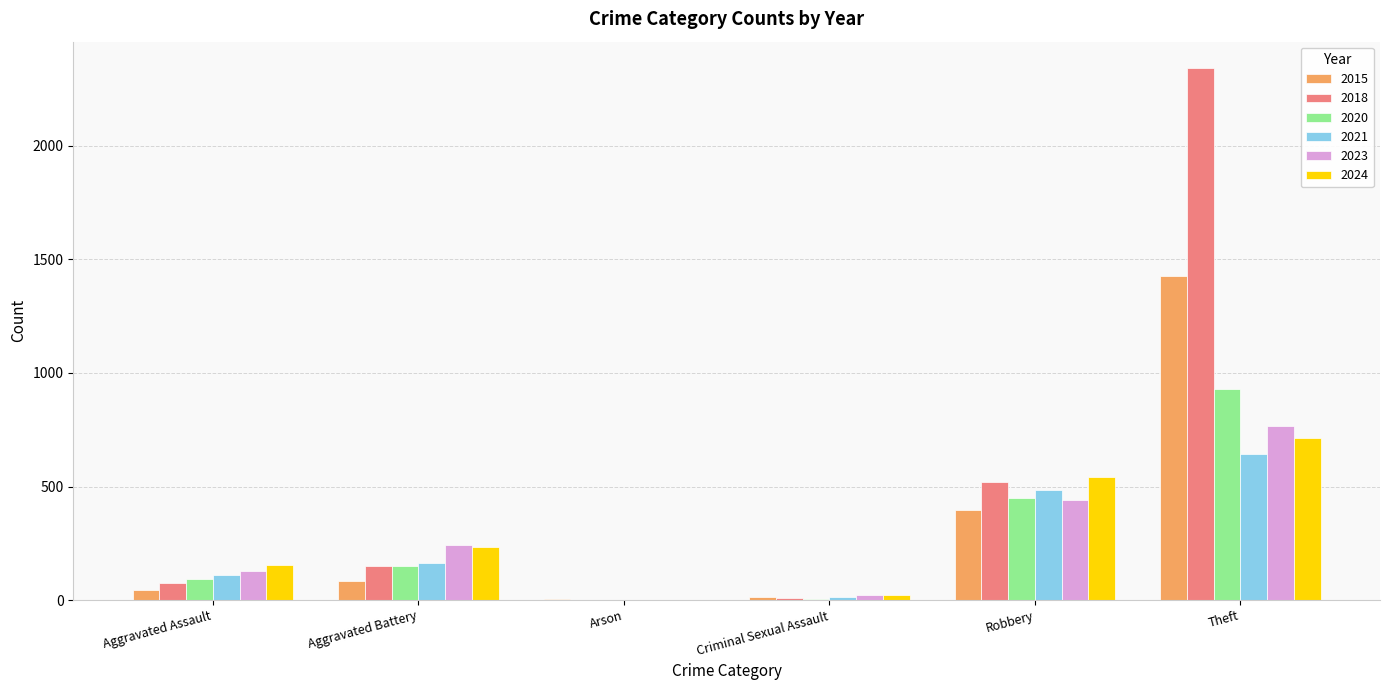

Where is 2018 nearest to the value 1171?

Robbery